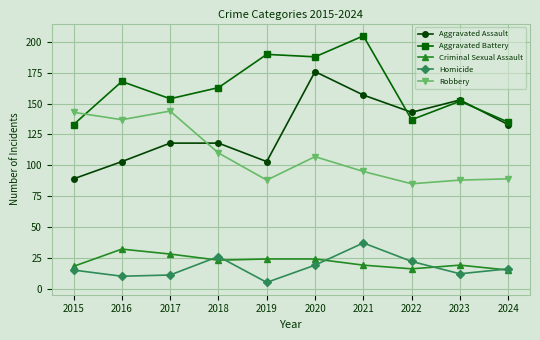

Which series has the largest total across all categories?

Aggravated Battery